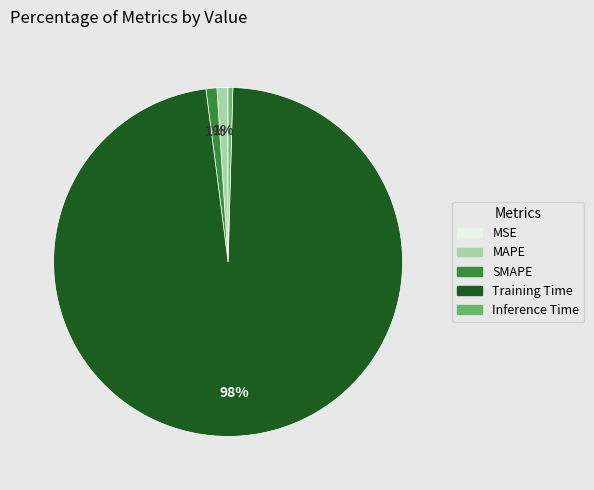

Do SMAPE and MAPE together represent more than half of the pie?

No